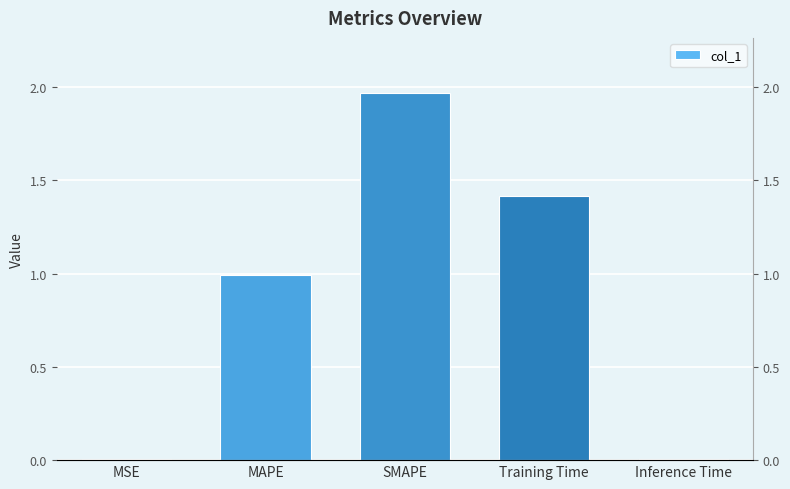

Which label corresponds to the largest value in the chart?

SMAPE